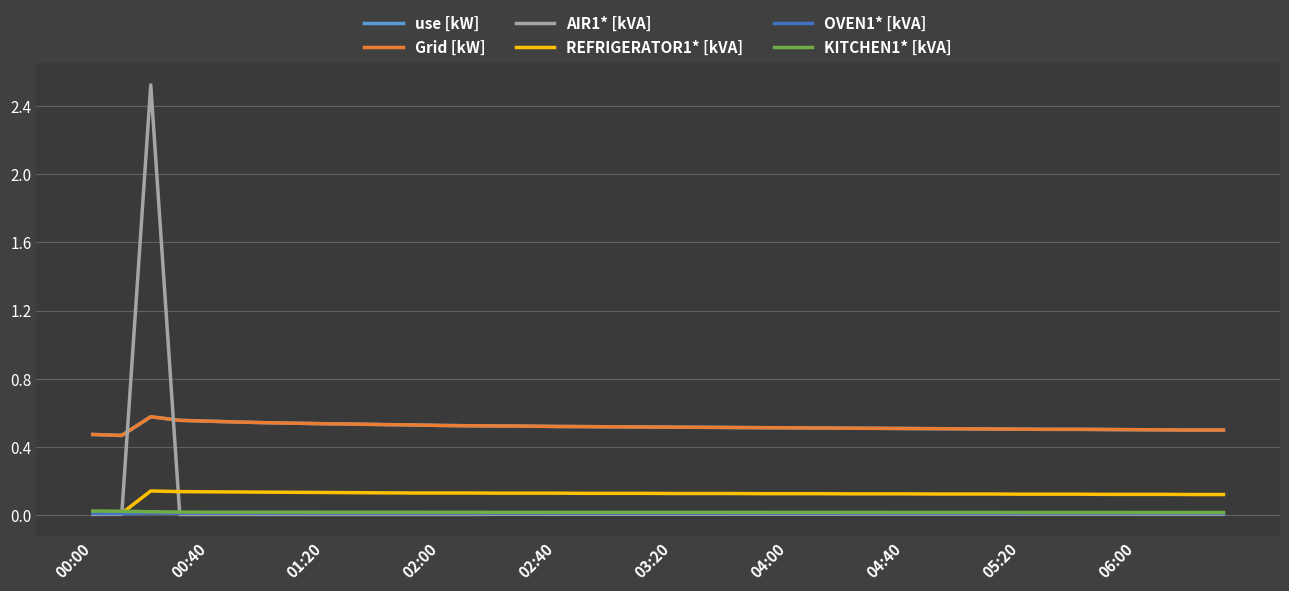

Does the chart have visible grid lines?

Yes